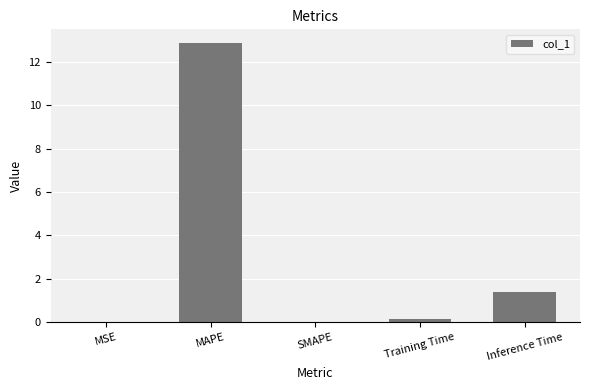

The value at MAPE is 12.9. True or false?

True